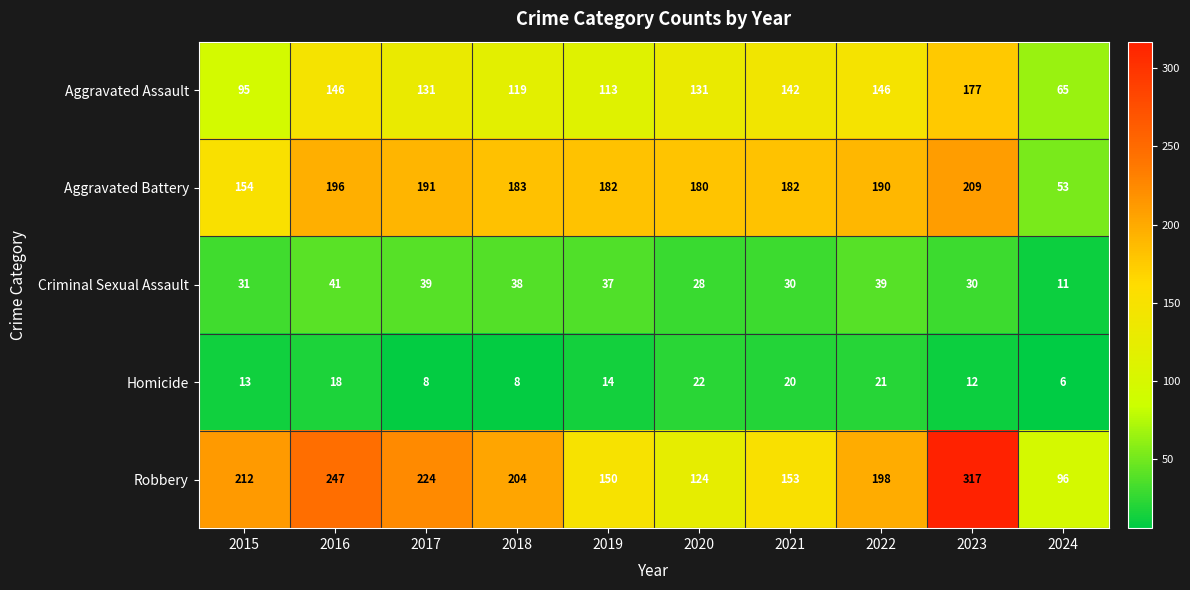

At 2021, list the series in order from smallest to largest.

Homicide, Criminal Sexual Assault, Aggravated Assault, Robbery, Aggravated Battery